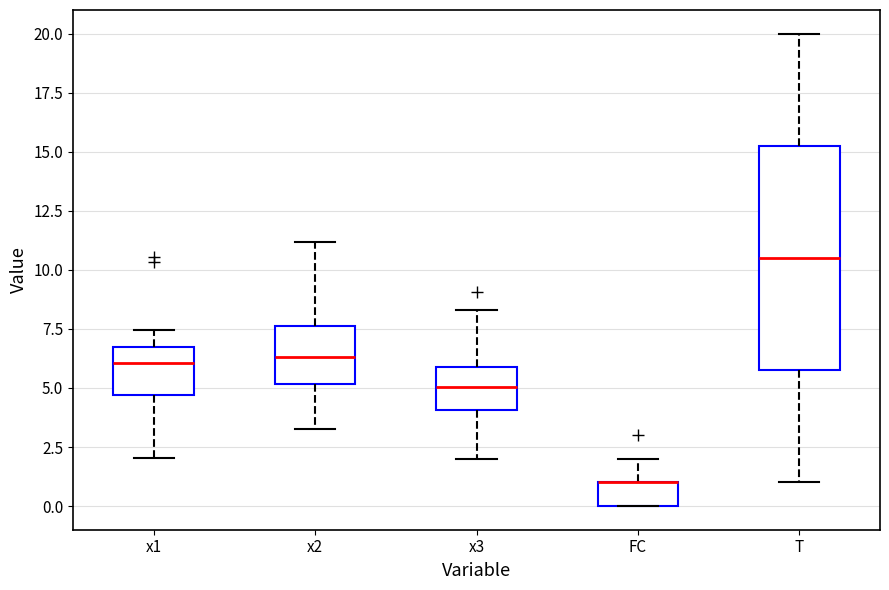

Reading left to right, transcribe this box plot: for each box, give where its median line is, the range the box spans, and where its two whiskers end, as read against the y-axis. The values are not printed on the chart, so give them approximately, as read against the axis.

x1: median 6.0, box 4.5 to 6.5, whiskers 2.0 to 7.5
x2: median 6.5, box 5.0 to 7.5, whiskers 3.5 to 11.0
x3: median 5.0, box 4.0 to 6.0, whiskers 2.0 to 8.5
FC: median 1.0 (drawn on the box's upper edge), box 0.0 to 1.0, whiskers 0.0 to 2.0
T: median 10.5, box 6.0 to 15.5, whiskers 1.0 to 20.0